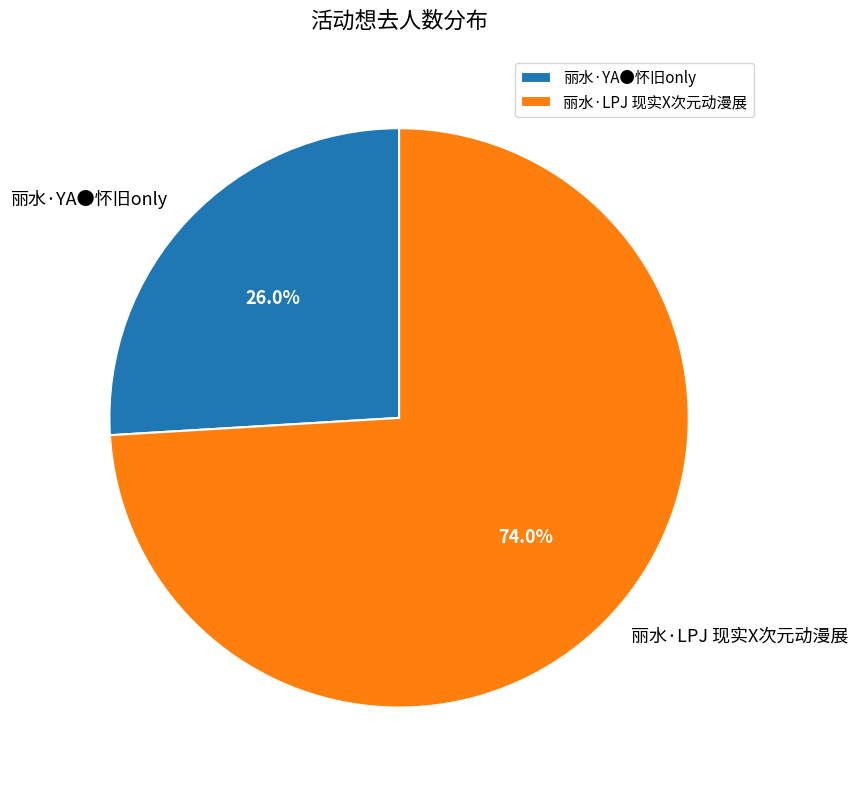

The 丽水·LPJ 现实X次元动漫展 slice represents 68% of the pie. True or false?

False